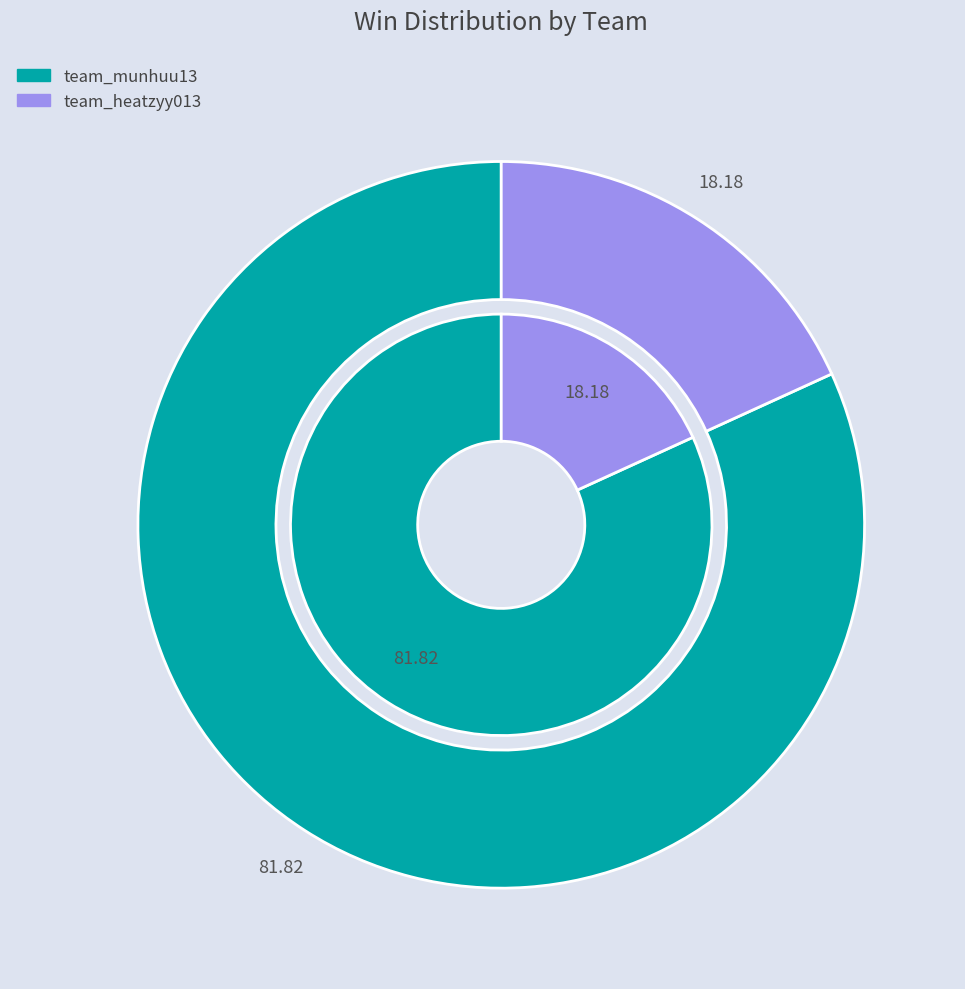

The team_heatzyy013 slice represents 18% of the pie. True or false?

True